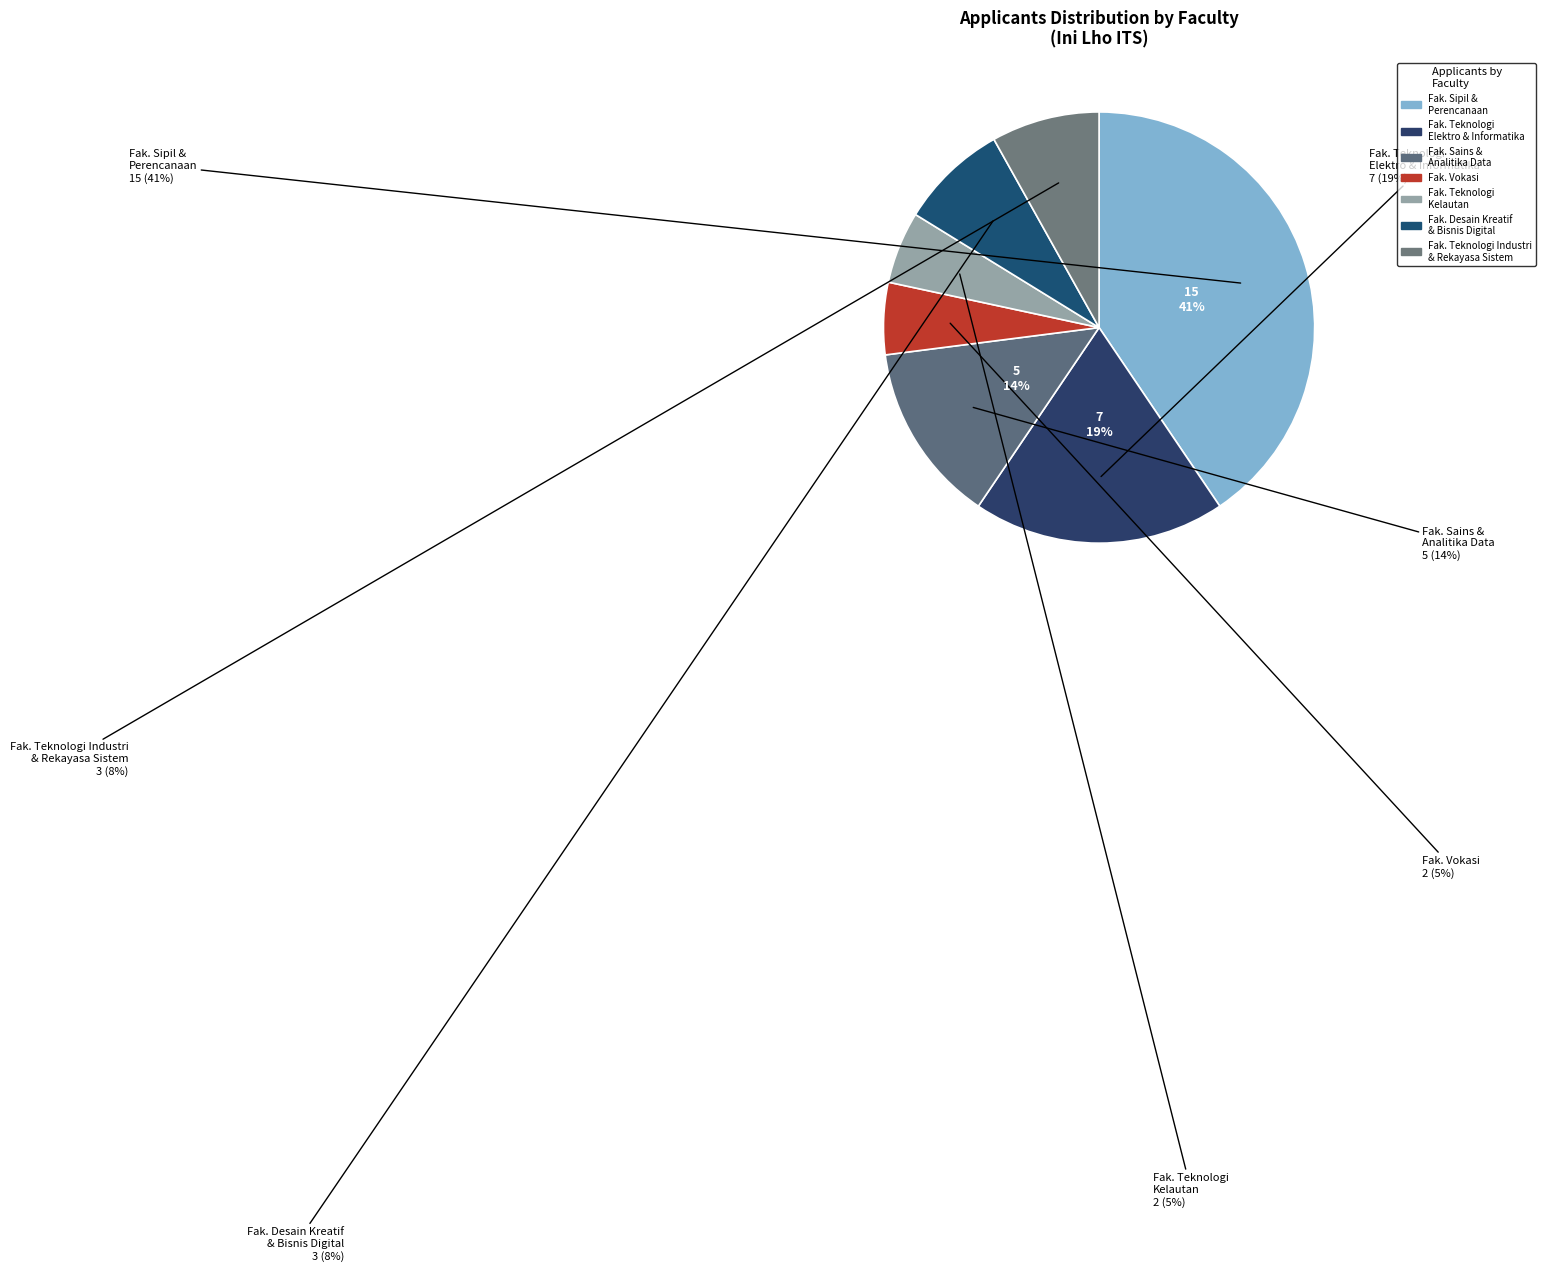

Which slice is the largest?

FAKULTAS SIPIL, PERENCANAAN, DAN KEBUMIAN